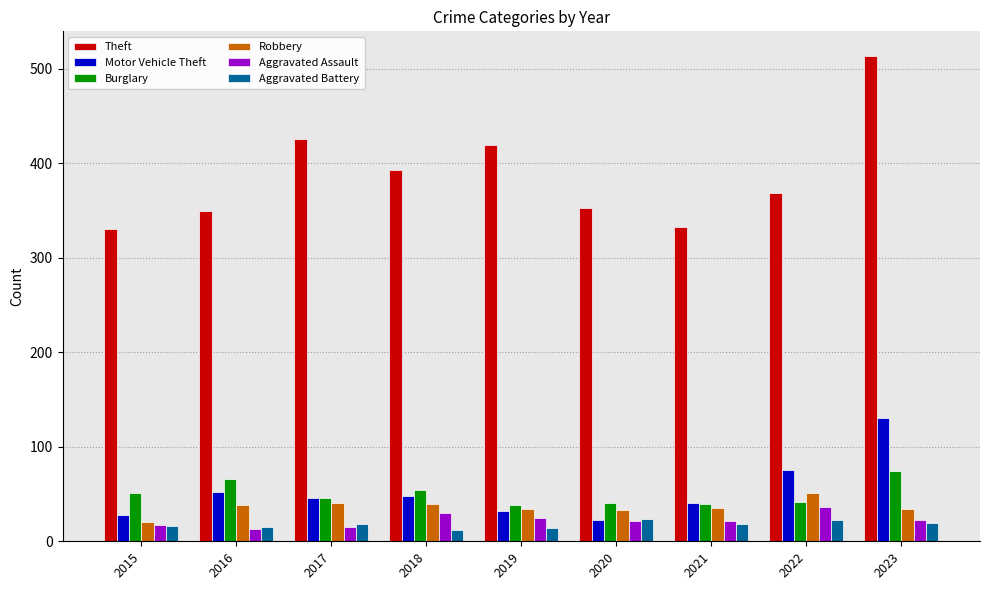

Which category has the highest value in the Robbery series?

2022